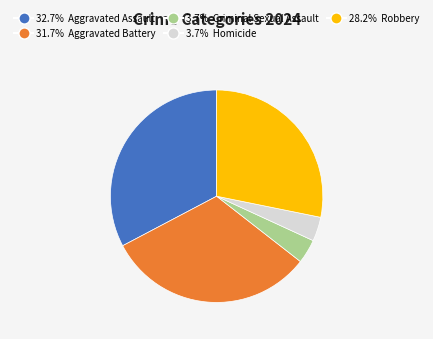

Is there any slice that represents more than half of the pie?

No